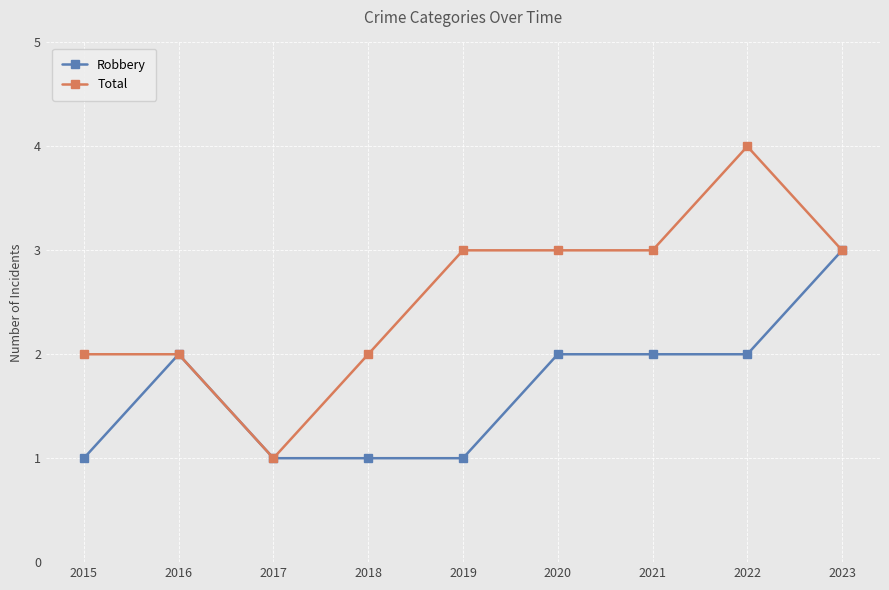

What are all the series names shown in the legend?

Robbery, Total